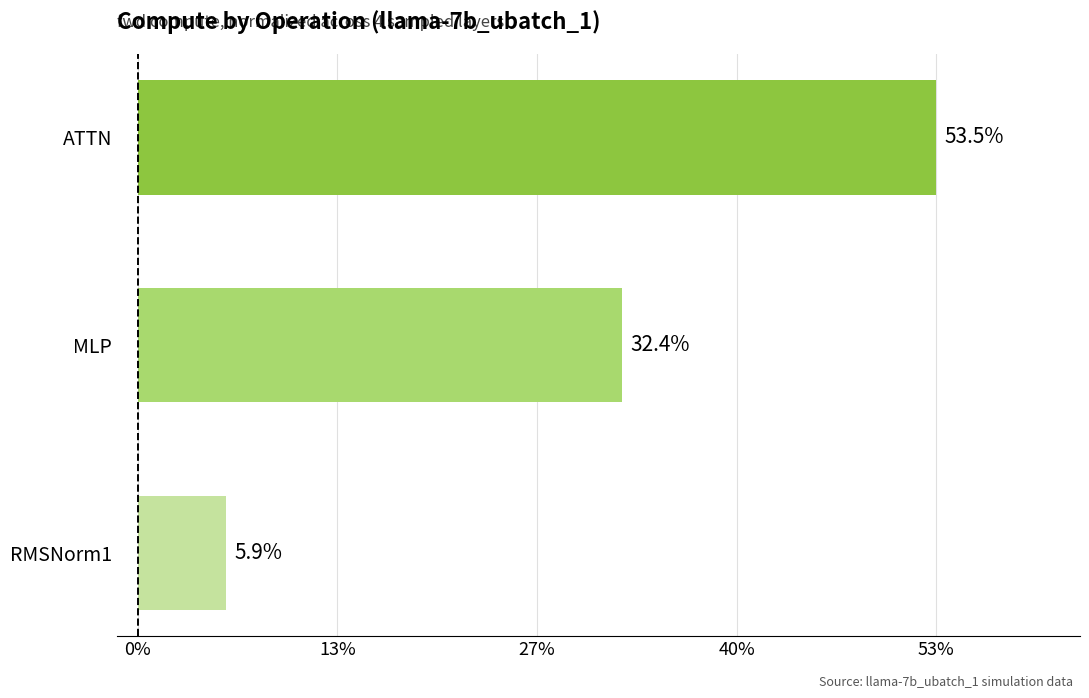

Are the bars horizontal?

Yes